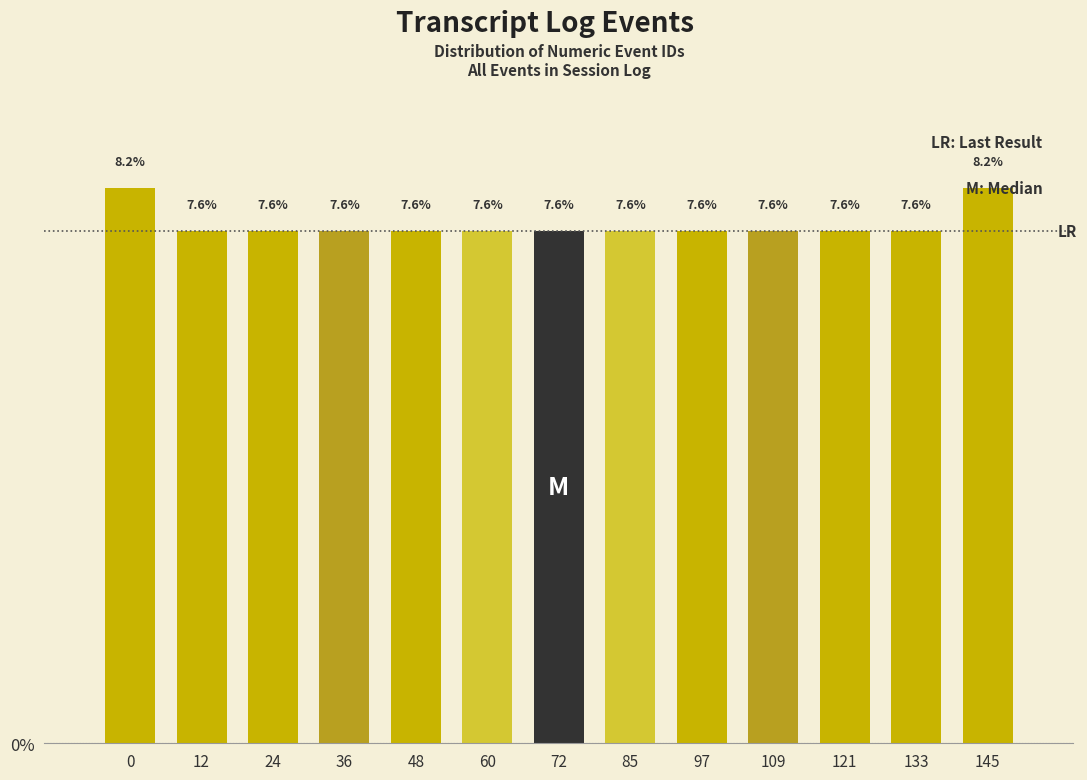

Read the value at 72.

7.6